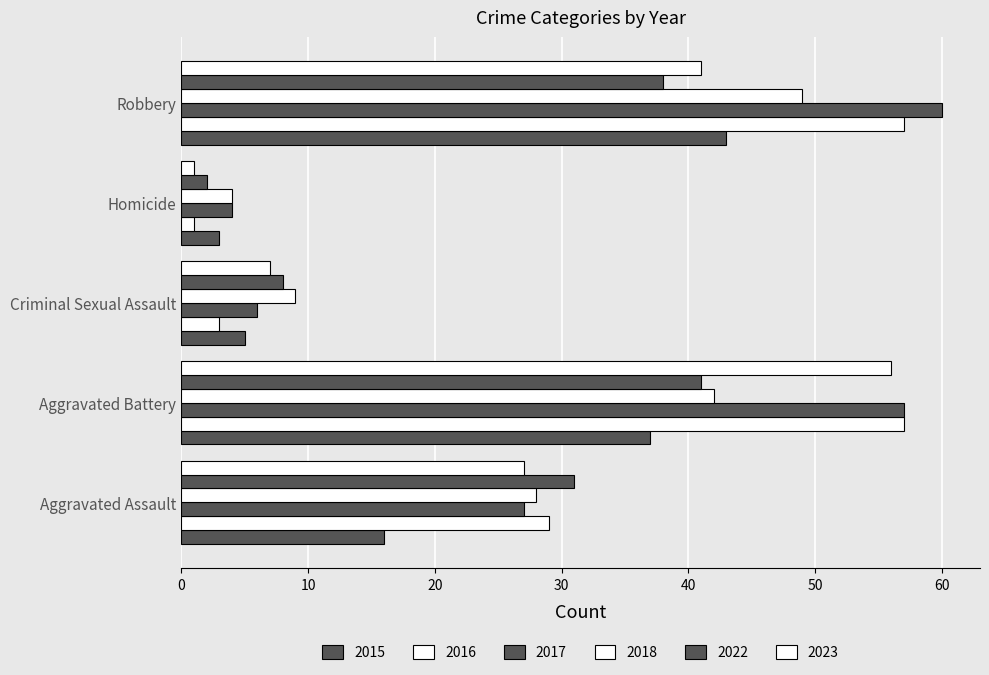

Is the value of 2016 at Robbery greater than the value of 2023 at Homicide?

Yes